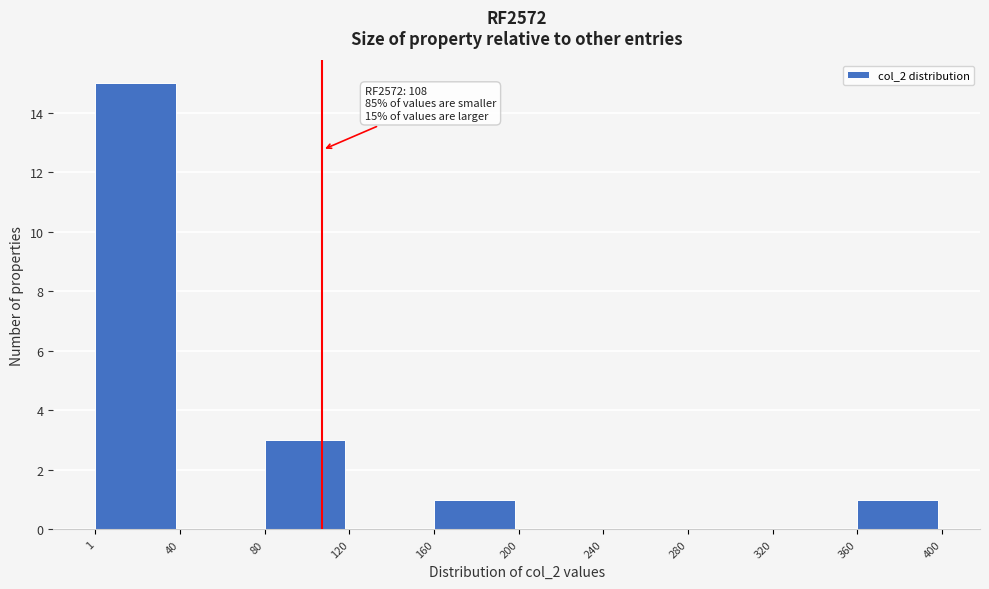

Over which range of the x-axis is the bar tallest?

1 to 40